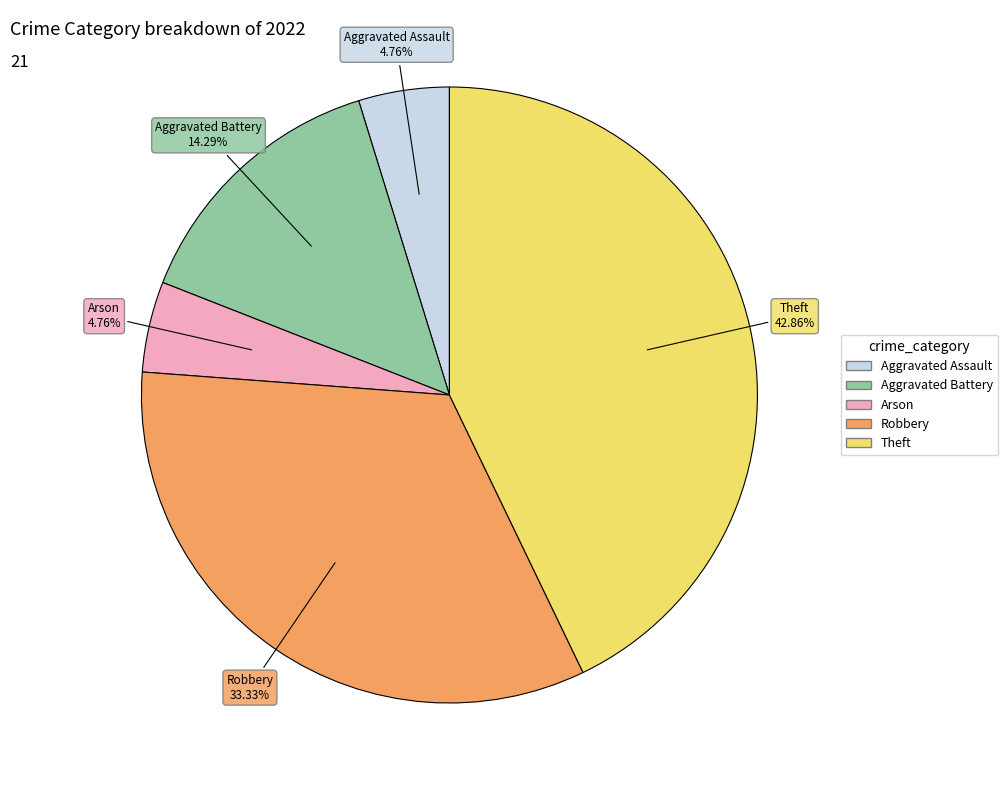

The Aggravated Battery slice represents 14% of the pie. True or false?

True